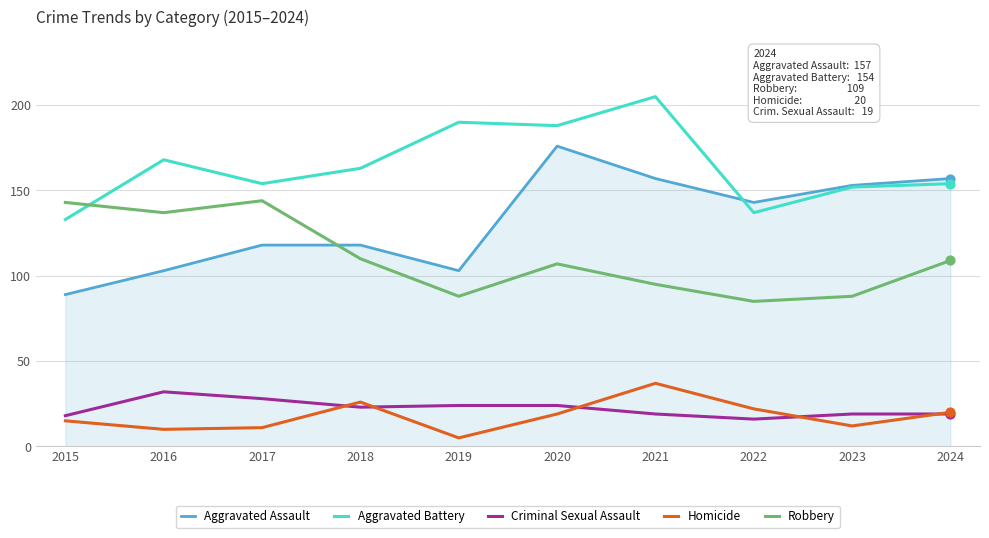

Which series has the largest total across all categories?

Aggravated Battery